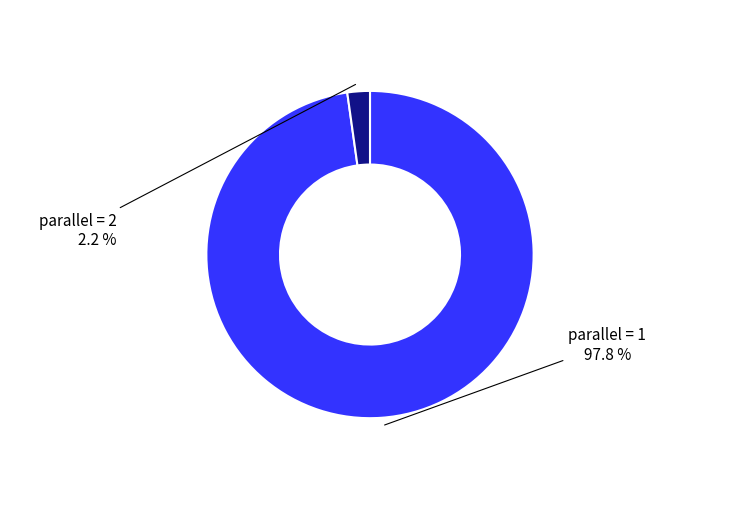

Is there any slice that represents more than half of the pie?

Yes